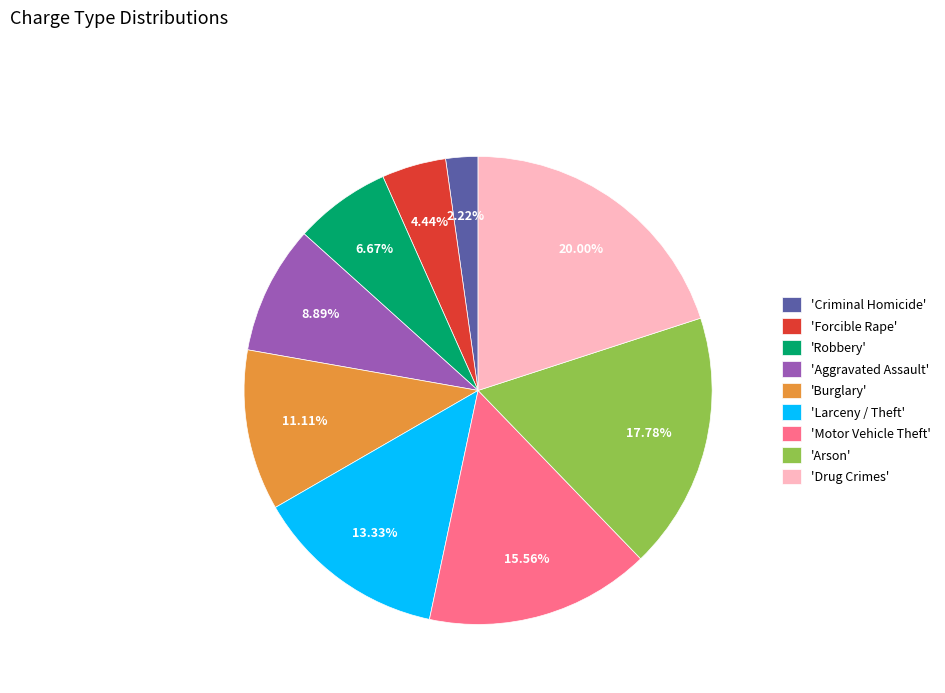

What is the largest slice in the pie chart?

'Drug Crimes'